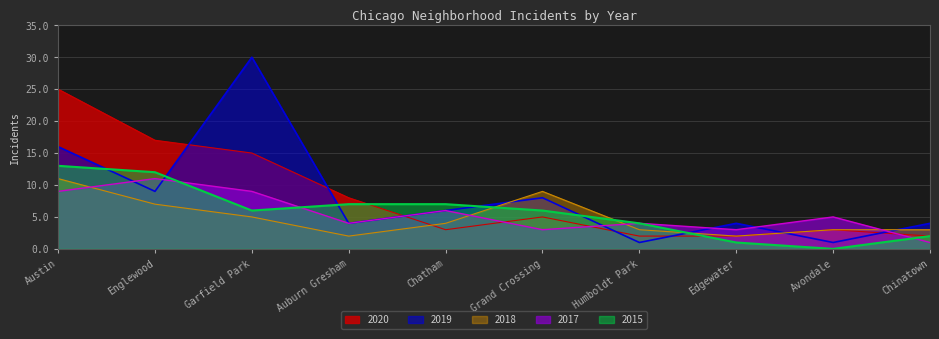

Reading right to left, what are all the values shown in this chart?

2020: Chinatown=2	Avondale=3	Edgewater=2	Humboldt Park=2	Grand Crossing=5	Chatham=3	Auburn Gresham=8	Garfield Park=15	Englewood=17	Austin=25
2019: Chinatown=4	Avondale=1	Edgewater=4	Humboldt Park=1	Grand Crossing=8	Chatham=6	Auburn Gresham=4	Garfield Park=30	Englewood=9	Austin=16
2018: Chinatown=3	Avondale=3	Edgewater=2	Humboldt Park=3	Grand Crossing=9	Chatham=4	Auburn Gresham=2	Garfield Park=5	Englewood=7	Austin=11
2017: Chinatown=1	Avondale=5	Edgewater=3	Humboldt Park=4	Grand Crossing=3	Chatham=6	Auburn Gresham=4	Garfield Park=9	Englewood=11	Austin=9
2015: Chinatown=2	Avondale=0	Edgewater=1	Humboldt Park=4	Grand Crossing=6	Chatham=7	Auburn Gresham=7	Garfield Park=6	Englewood=12	Austin=13